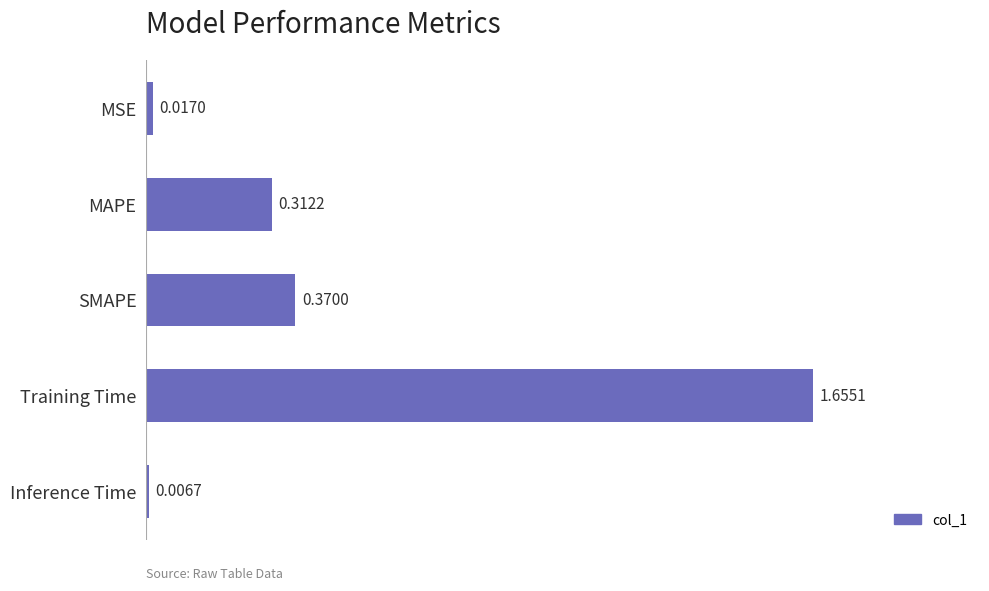

List the labels in order of value, smallest first.

Inference Time, MSE, MAPE, SMAPE, Training Time